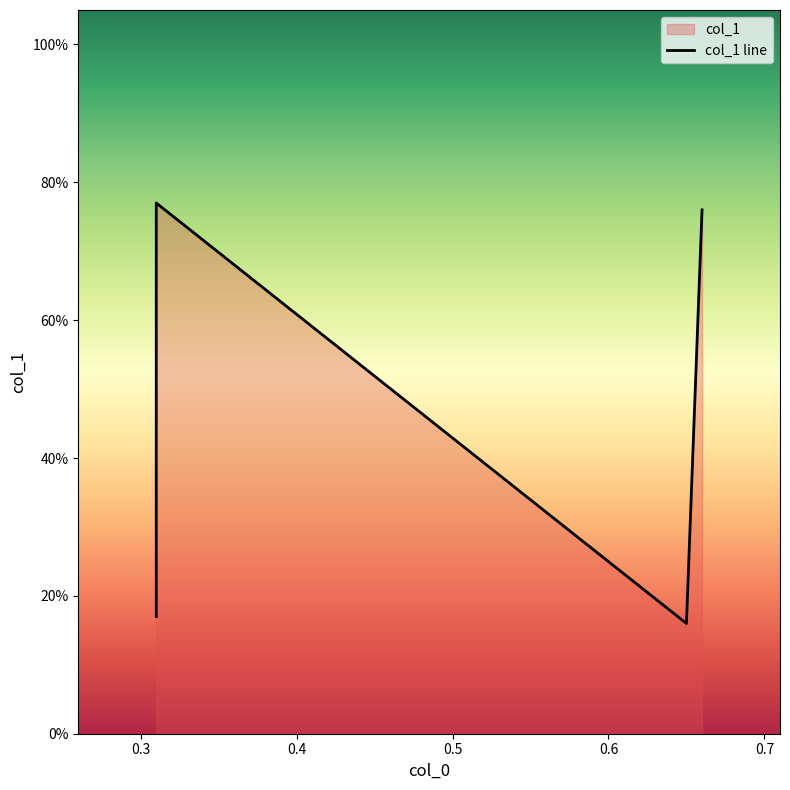

What is the value of the 1st point from the left?

0.8